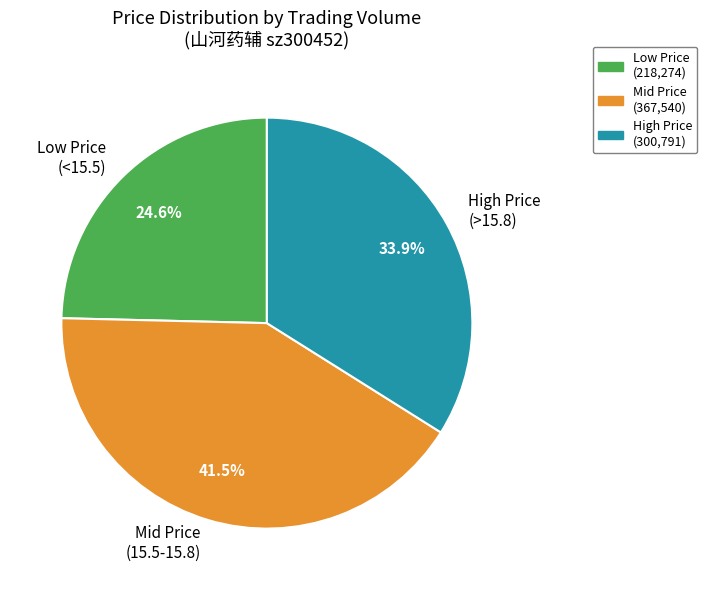

What is the ratio of the value at Low Price (<15.5) to the value at High Price (>15.8)?

0.7